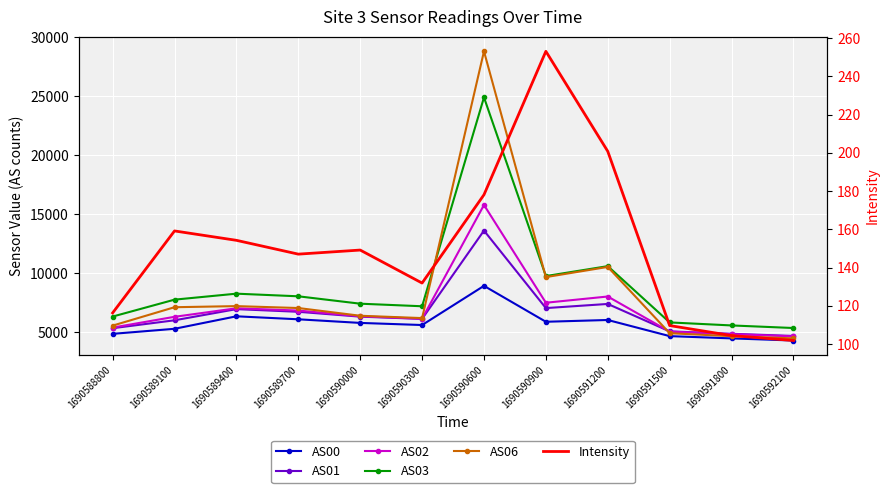

What is the total value across all series at 1690592100?

23646.9